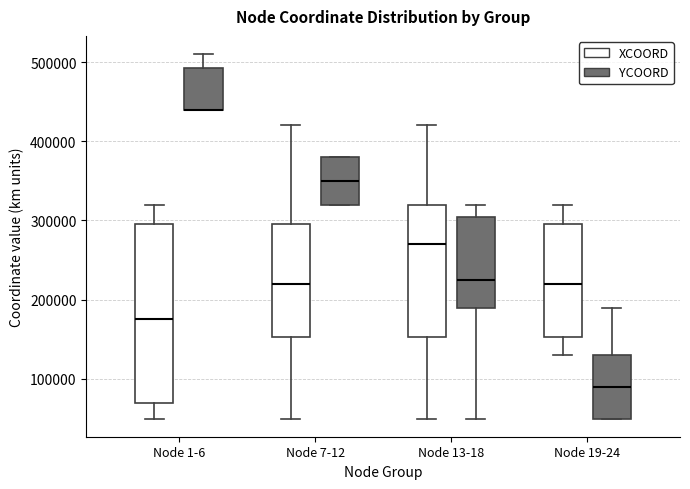

Where does the upper whisker of the box for Node 19-24 (XCOORD) end on the y-axis? The values are not printed on the chart, so give them approximately, as read against the axis.

320000